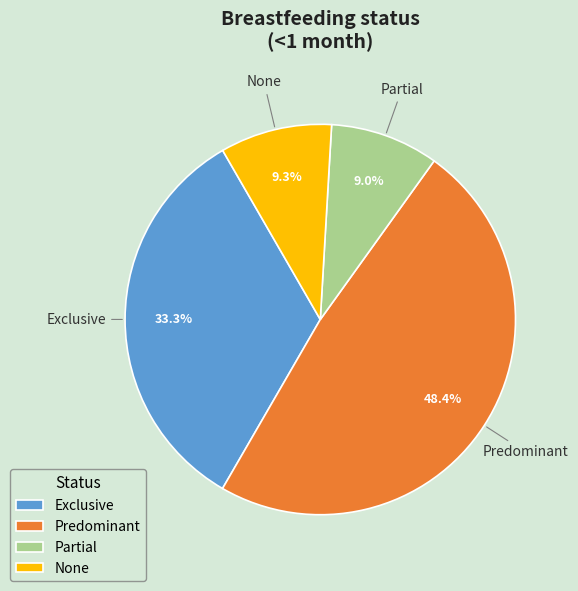

To the nearest percent, what is the combined percentage of Partial and None?

18%